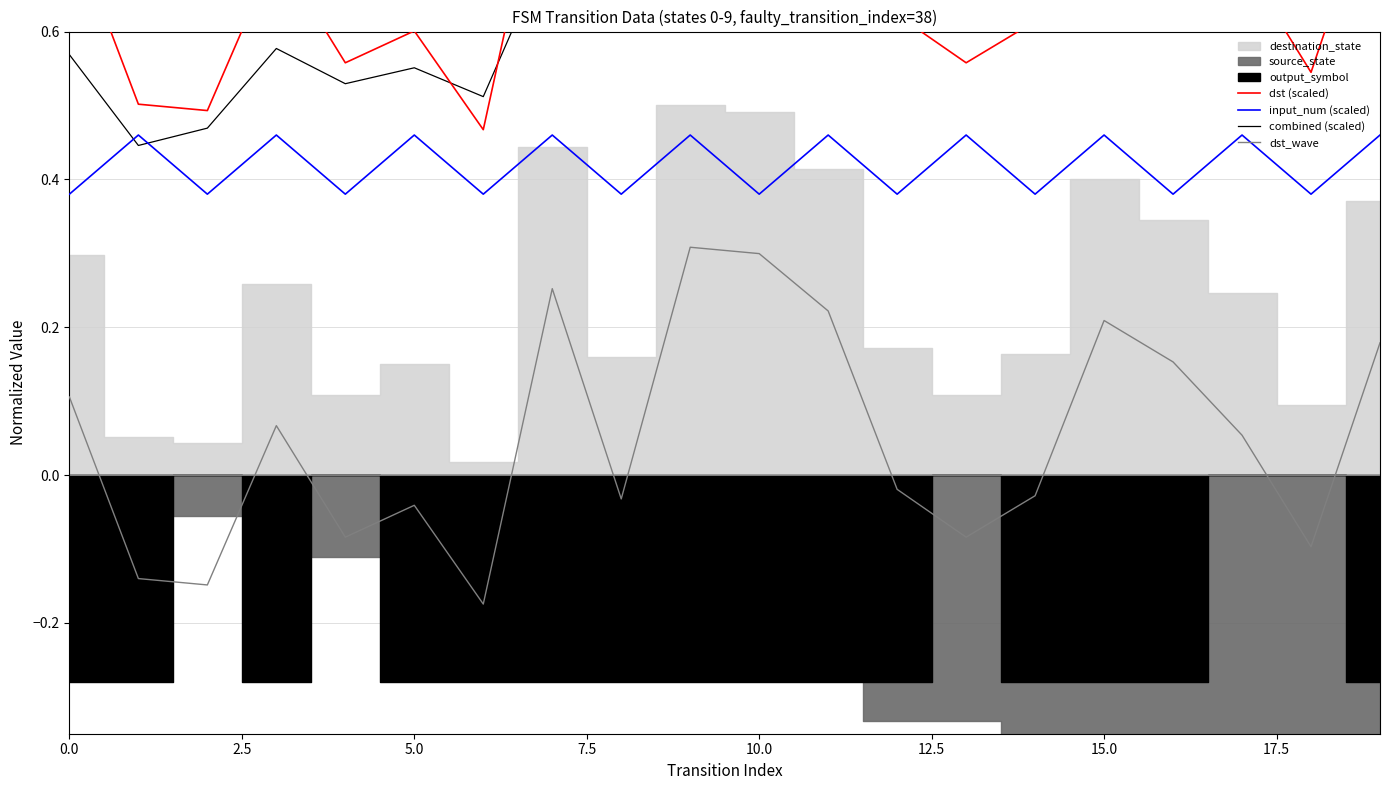

What value does the input_num (scaled) series have at 15?

0.5